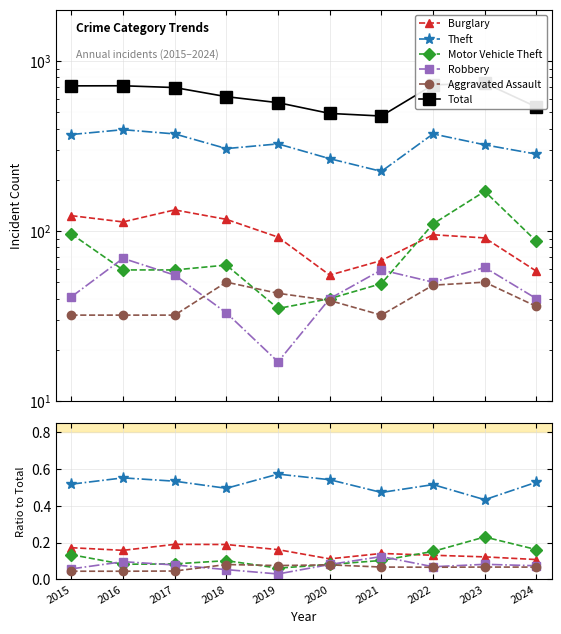

How many lines are shown in the chart?

6